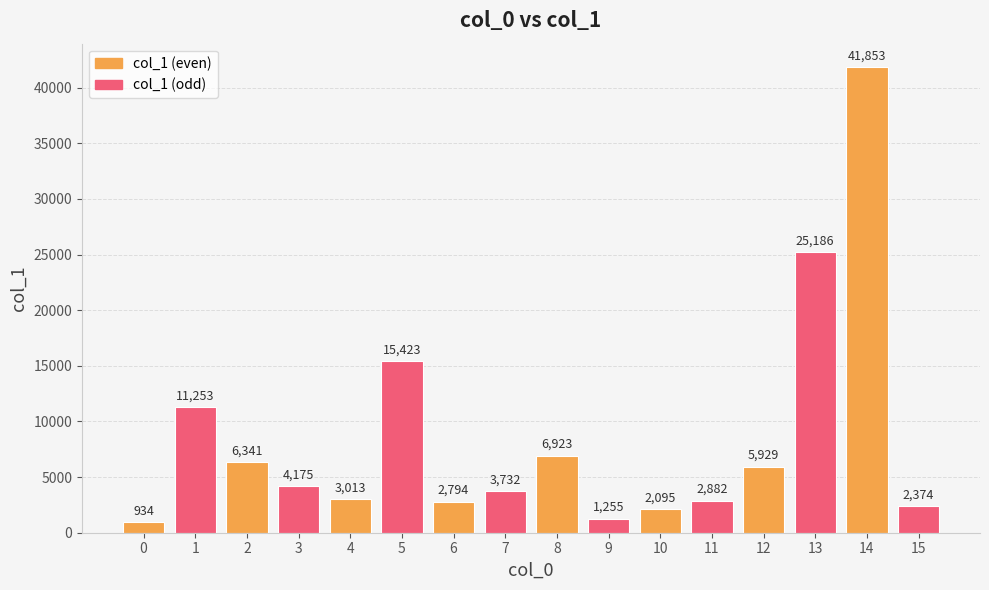

What is the change in value from 1 to 10?

-9158